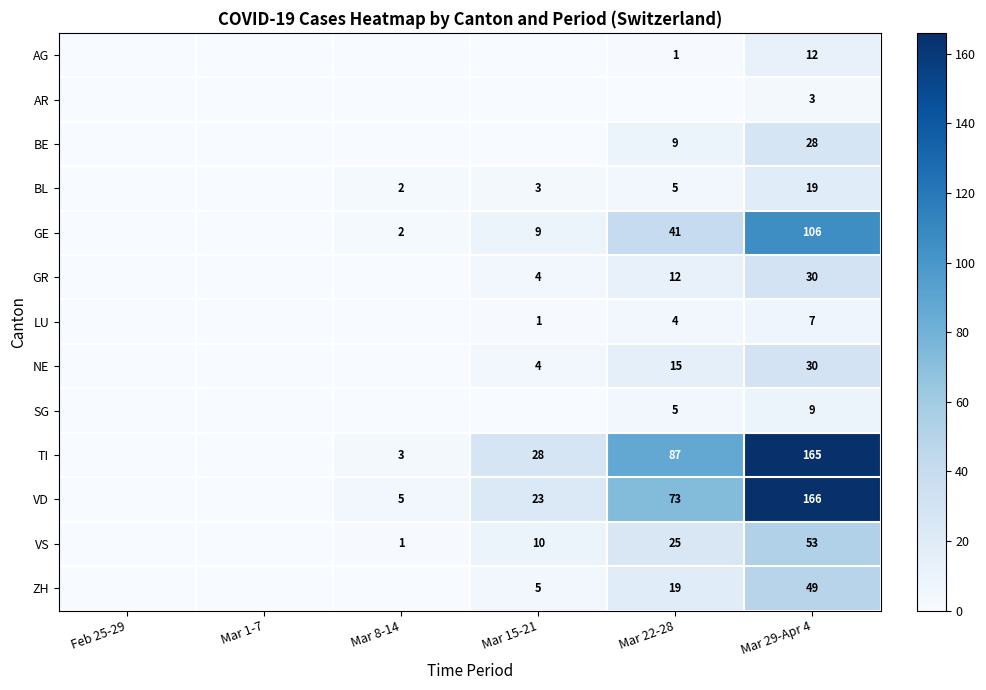

Between Mar 8-14 and Mar 22-28, which is larger?

Mar 22-28